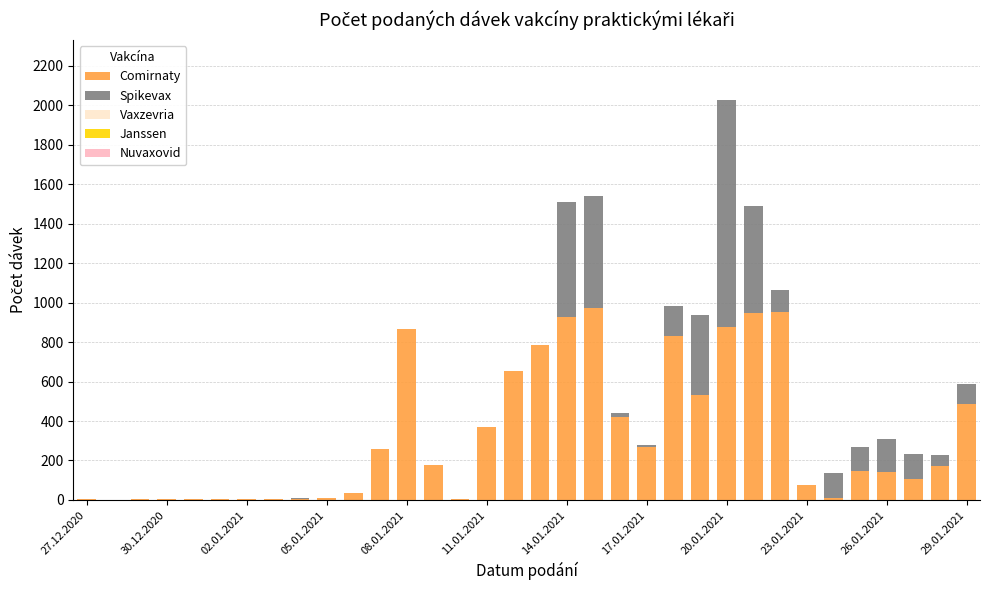

What is the sum of all Comirnaty values?

11060